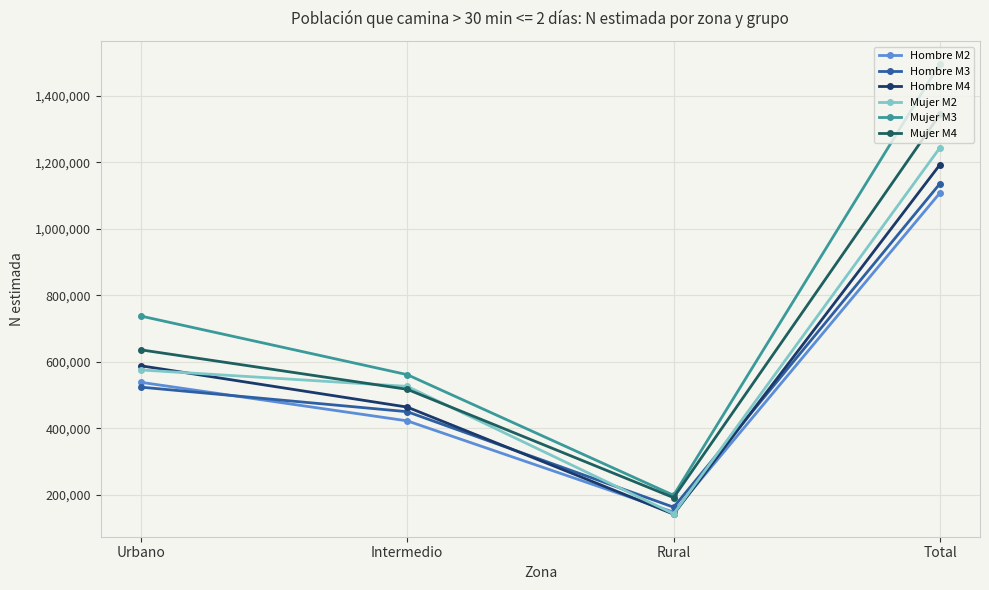

In Hombre M4, how many points are lower than both neighbors (excluding endpoints)?

1